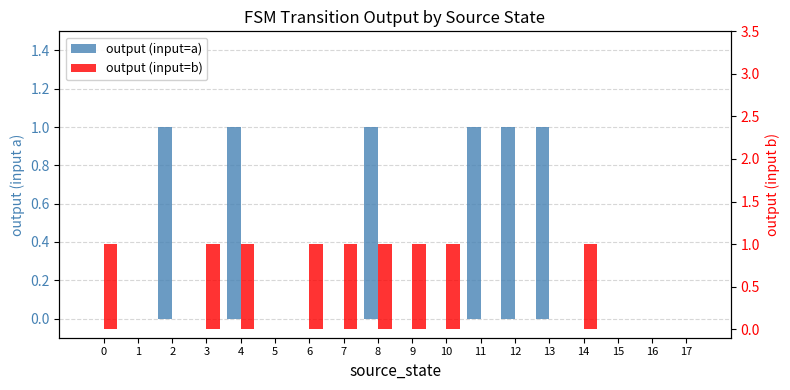

At how many categories does at least one series exceed 0?

13